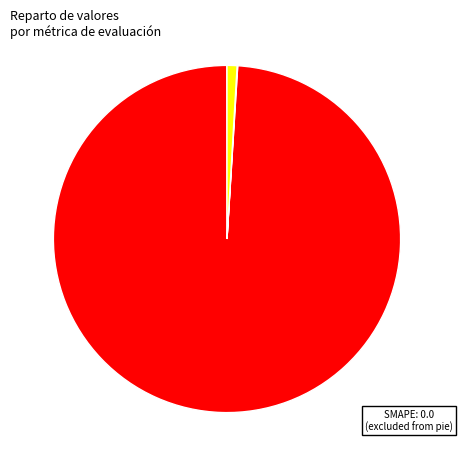

Combined, do Inference Time and MAPE account for over 50%?

Yes